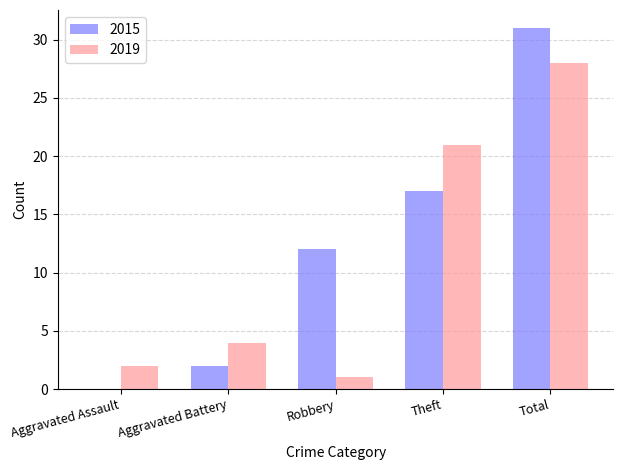

What is the sum of all 2019 values?

56